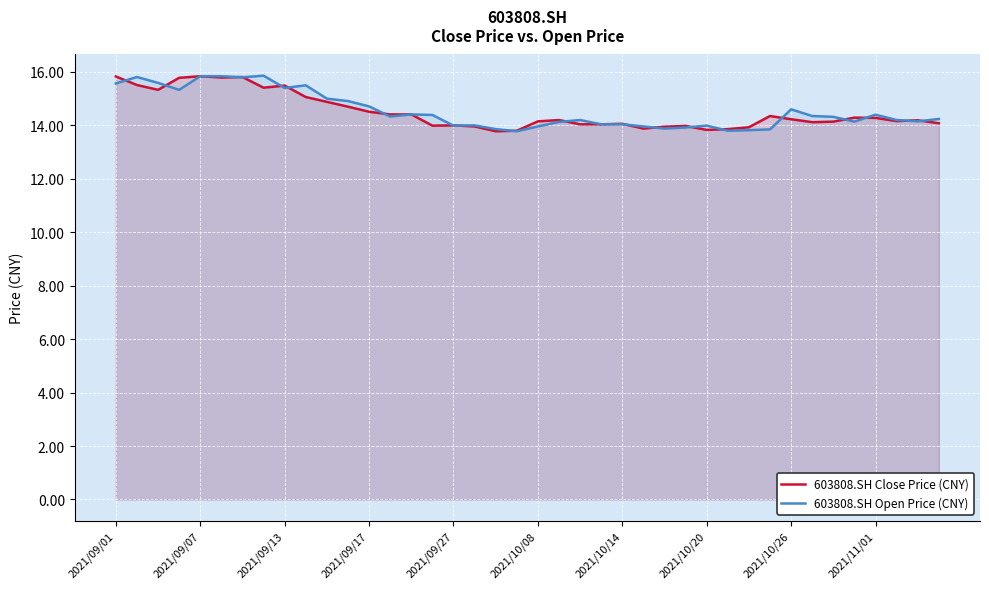

Is it true that 603808.SH Close Price (CNY) equals 13.8 at 2021/10/20?

True